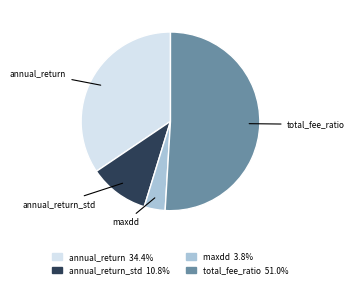

Does any single category account for the majority?

Yes